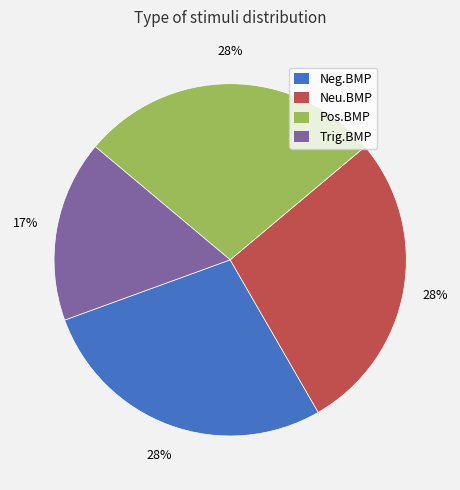

Is there any slice that represents more than half of the pie?

No